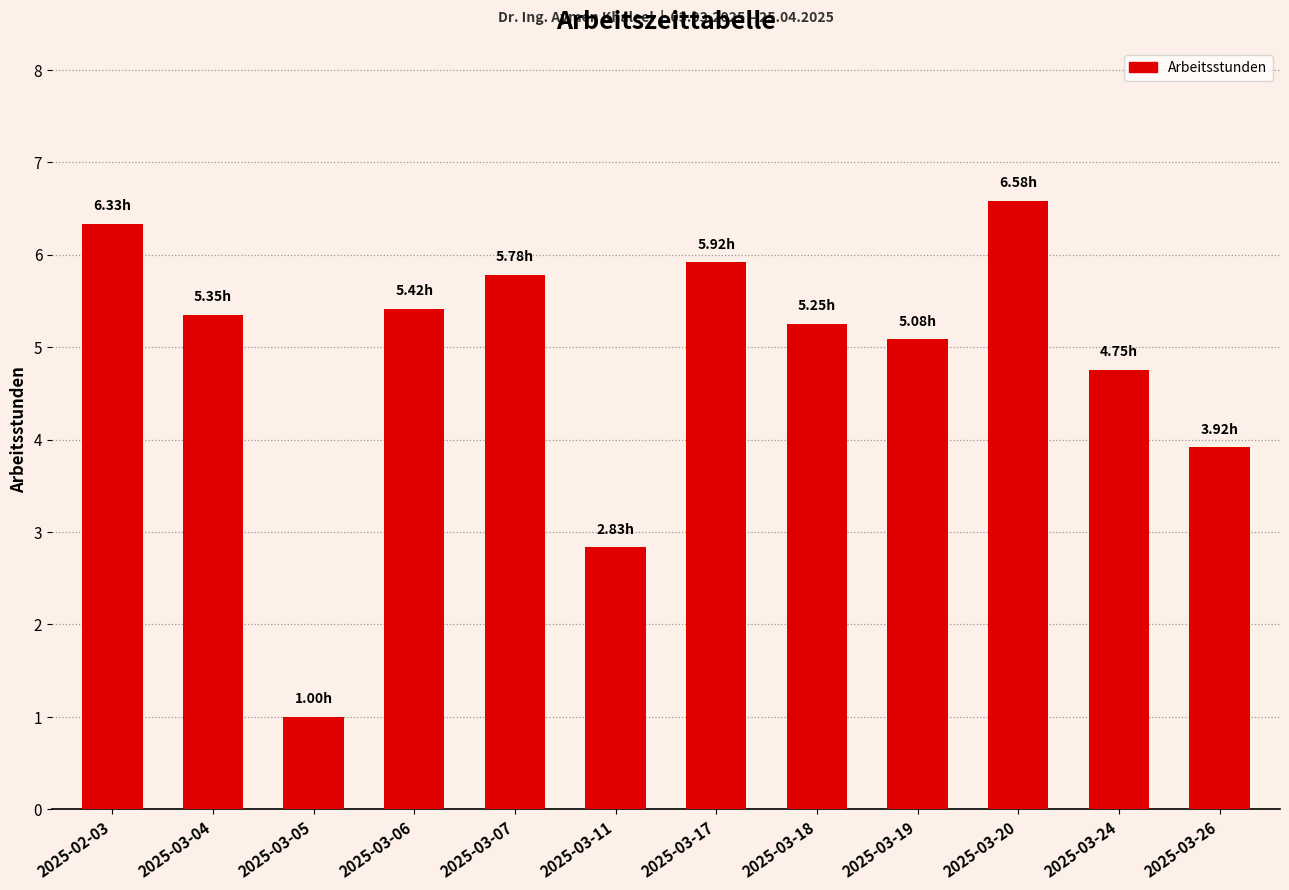

Which has a higher value, 2025-03-20 or 2025-03-19?

2025-03-20